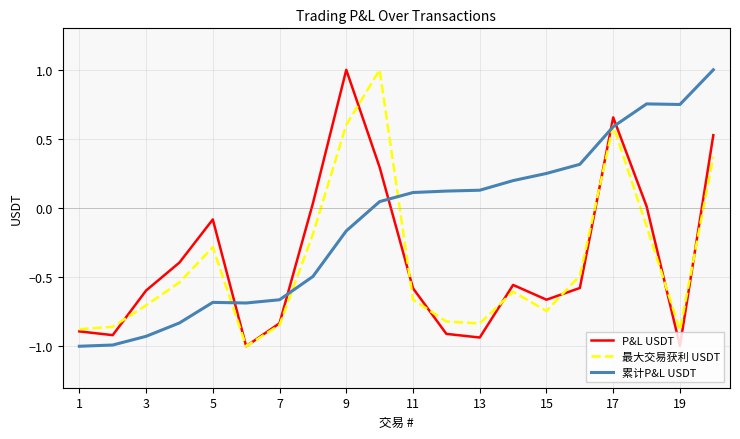

Which series ends up on top after the final intersection of P&L USDT and 累计P&L USDT?

累计P&L USDT